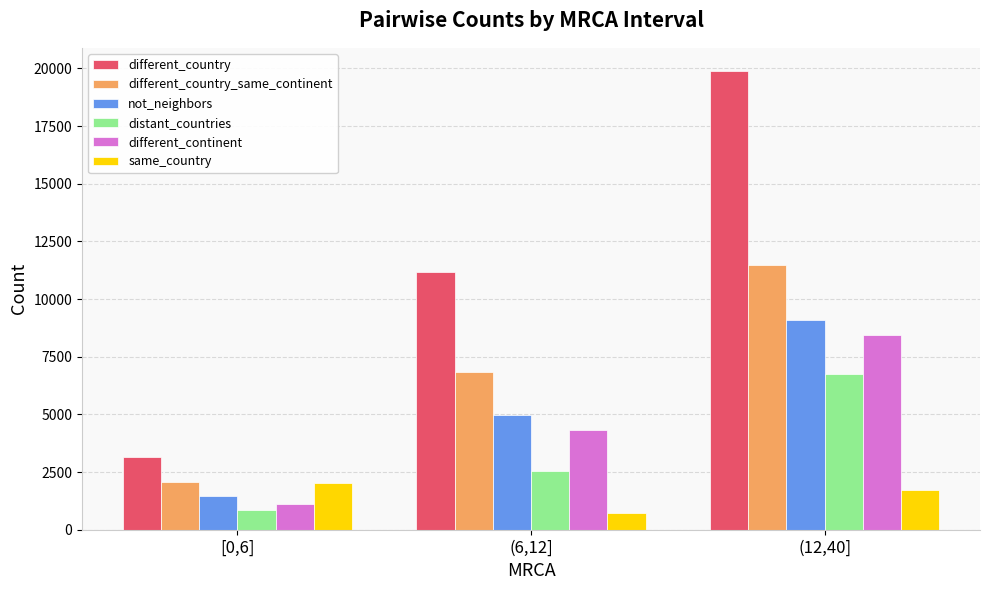

What value does the different_country series have at [0,6]?

3171